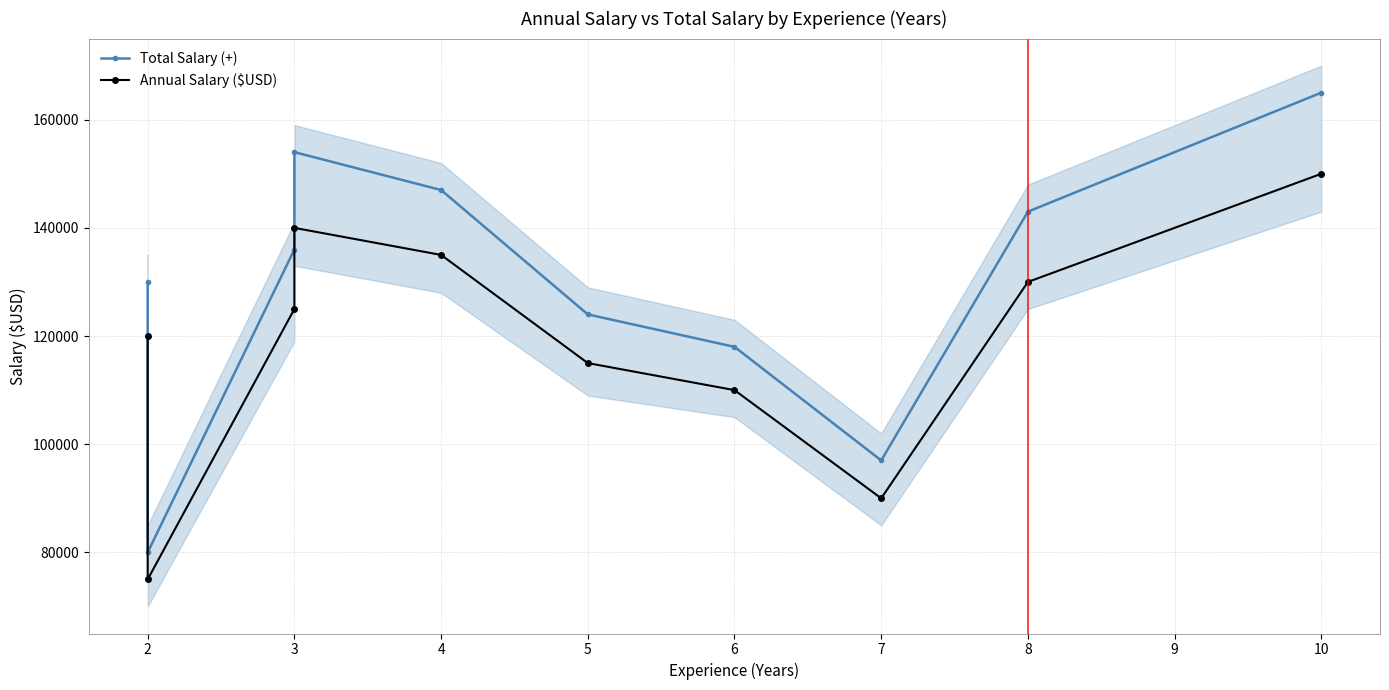

At which category is the sum across all series the highest?

10